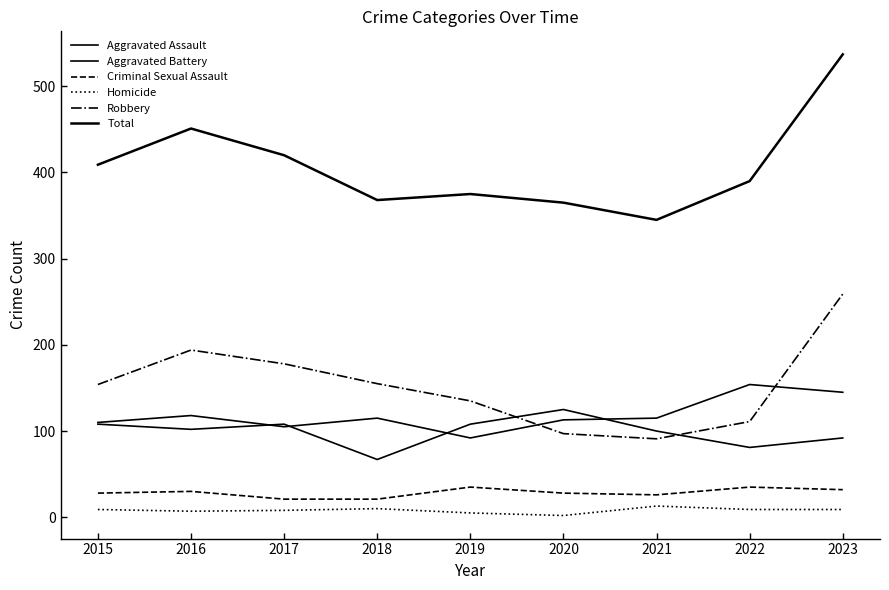

Does the chart have visible grid lines?

No